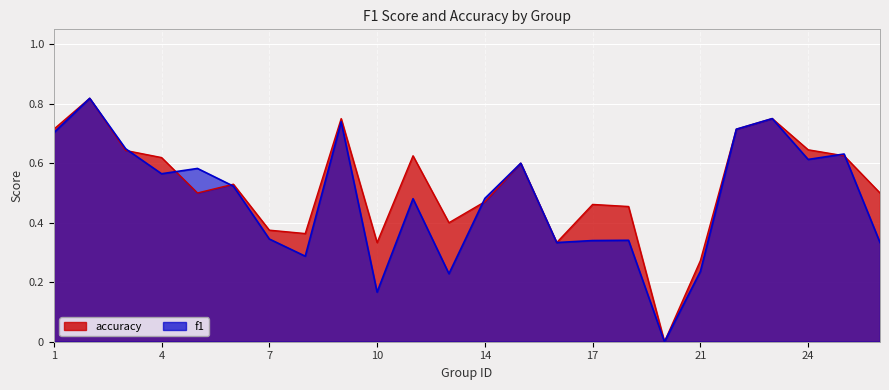

Reading right to left, extract all data points from this chart.

f1: 26=0.3	25=0.6	24=0.6	23=0.8	22=0.7	21=0.2	19=0.0	18=0.3	17=0.3	16=0.3	15=0.6	14=0.5	13=0.2	12=0.5	10=0.2	9=0.7	8=0.3	7=0.3	6=0.5	5=0.6	4=0.6	3=0.6	2=0.8	1=0.7
accuracy: 26=0.5	25=0.6	24=0.6	23=0.8	22=0.7	21=0.3	19=0.0	18=0.5	17=0.5	16=0.3	15=0.6	14=0.5	13=0.4	12=0.6	10=0.3	9=0.8	8=0.4	7=0.4	6=0.5	5=0.5	4=0.6	3=0.6	2=0.8	1=0.7